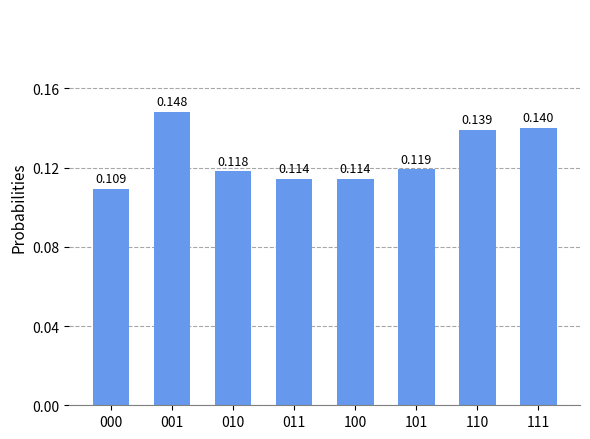

How many data points does each series have?

8